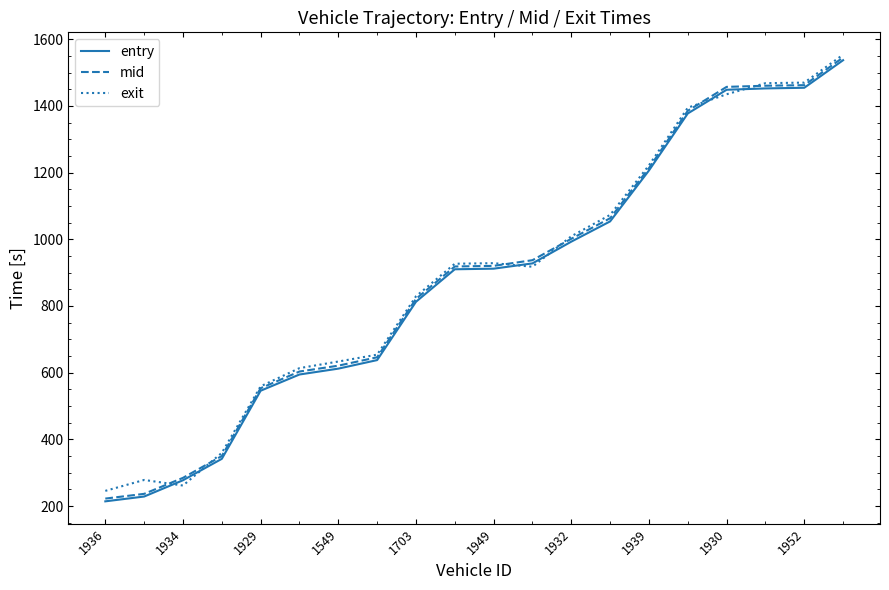

What is the minimum value for exit?

245.6